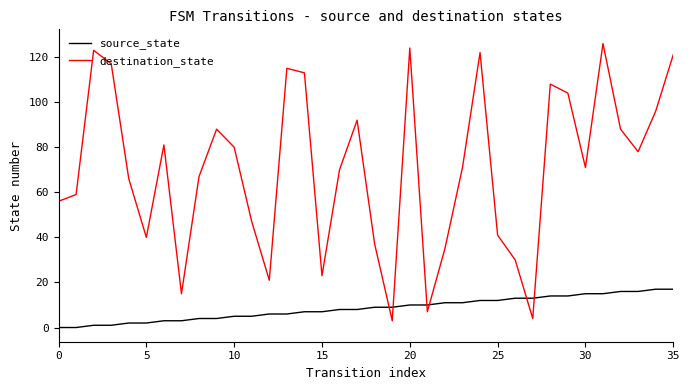

What is the greatest value displayed?

126